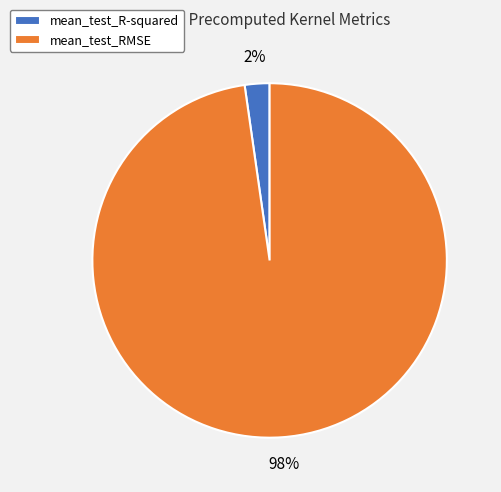

How many segments does this pie chart have?

2